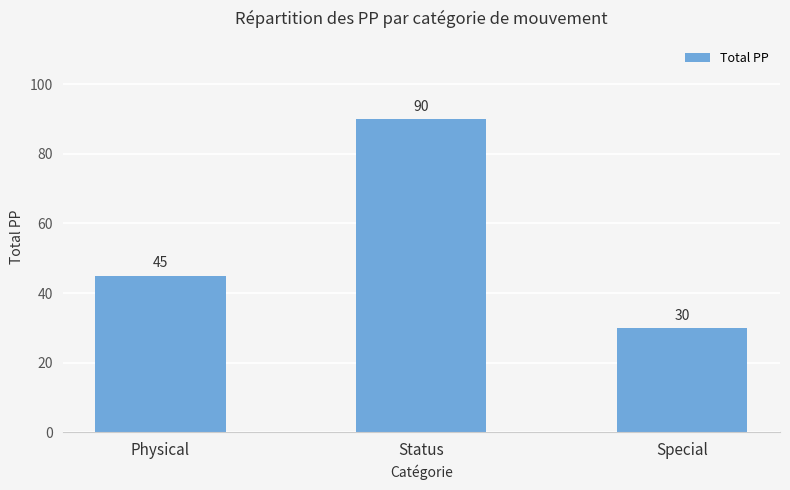

How many distinct data groups are displayed?

1